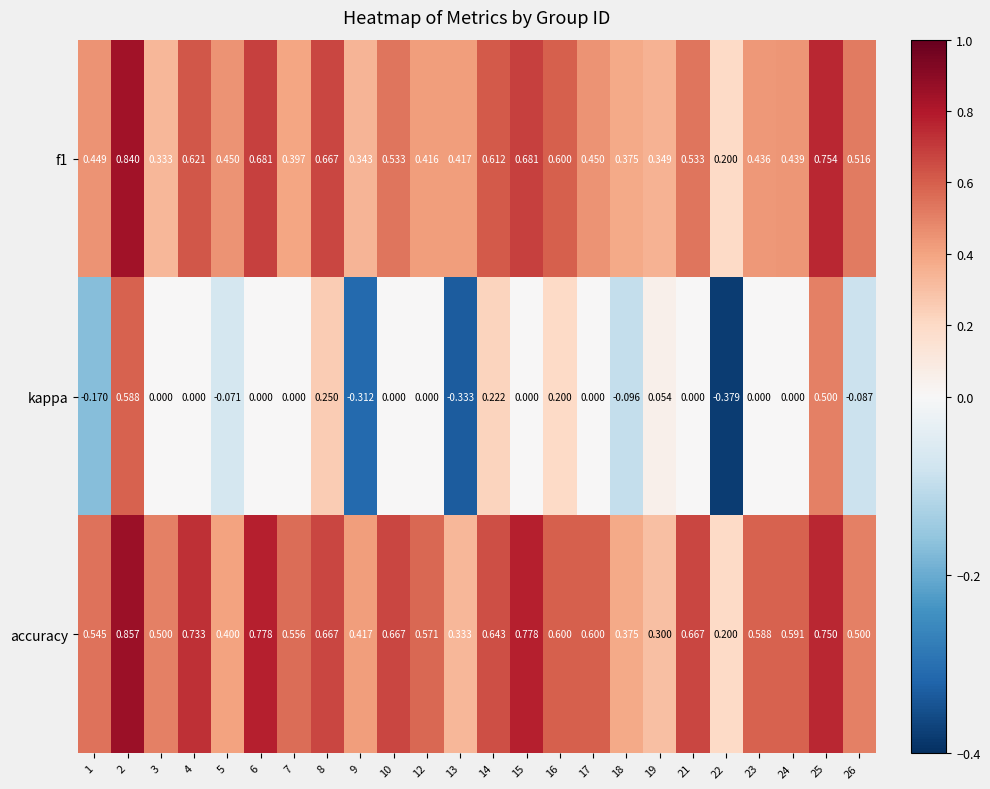

Between 10 and 13, which series saw the biggest shift?

accuracy